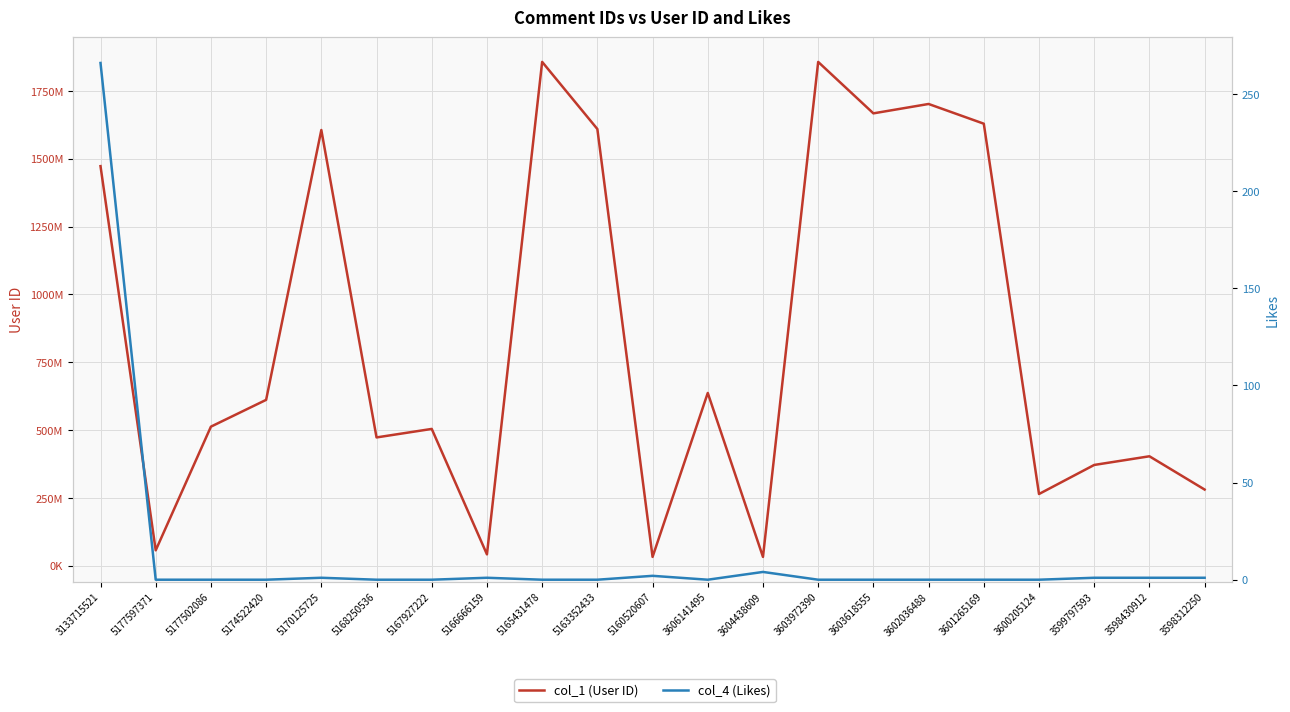

What is the sum of all col_1 (User ID) values?

17617010548